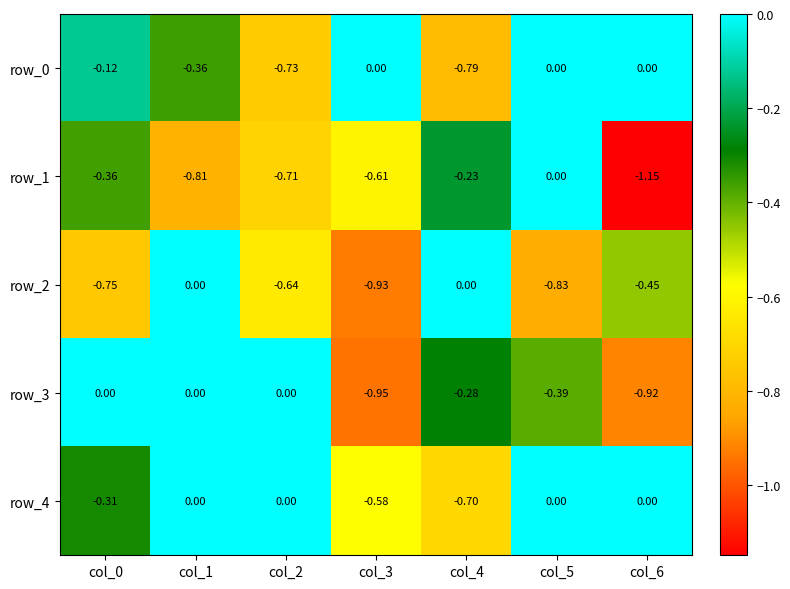

Is the value of row_0 at col_4 greater than the value of row_4 at col_1?

No